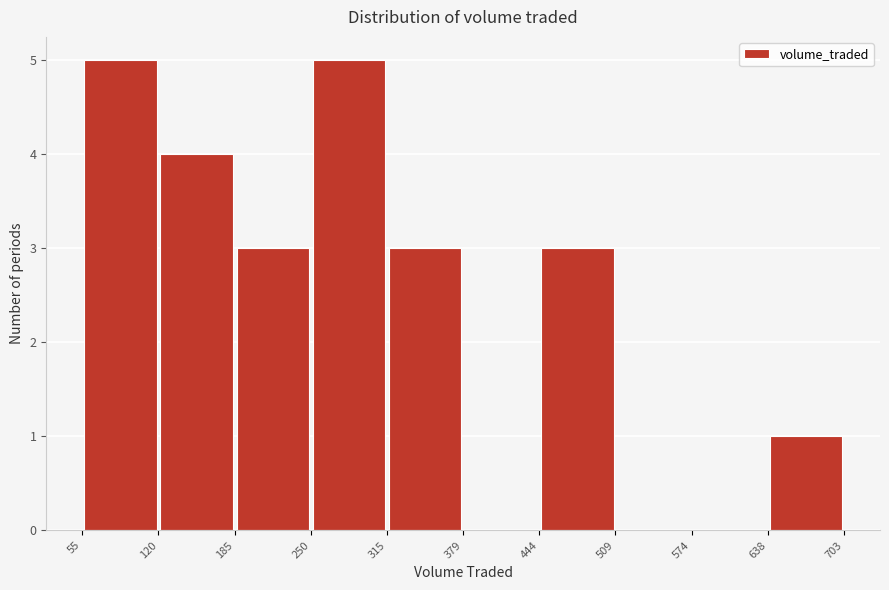

Reading left to right, list every bar in this chart as the range it spans on the x-axis followed by its height. The values are not printed on the chart, so give them approximately, as read against the axis.

55 to 120: 5
120 to 185: 4
185 to 250: 3
250 to 315: 5
315 to 379: 3
379 to 444: 0
444 to 509: 3
509 to 574: 0
574 to 638: 0
638 to 703: 1